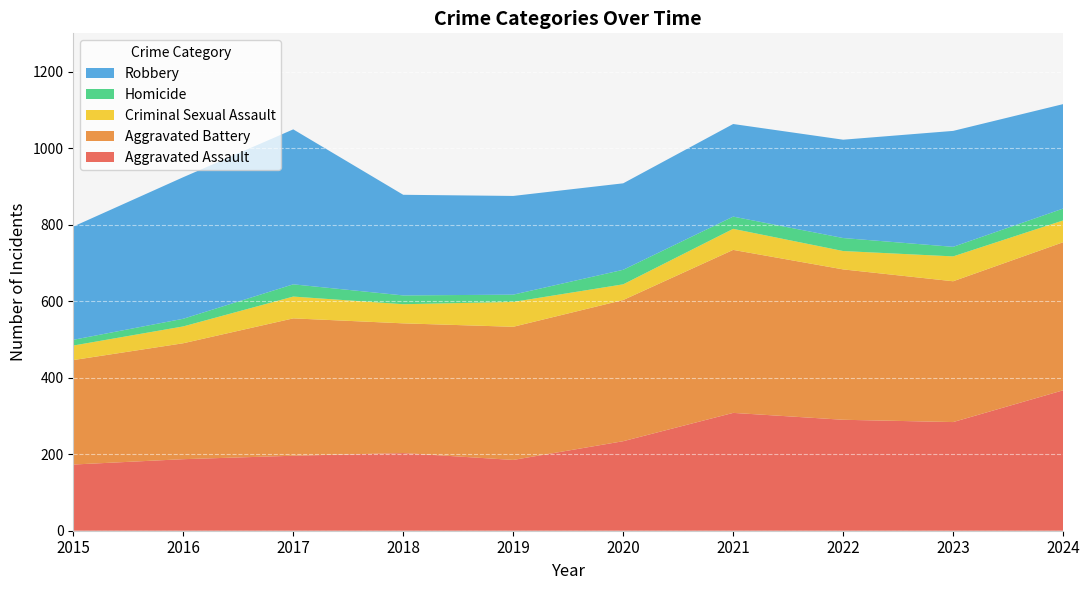

Reading left to right, extract all data points from this chart.

Aggravated Assault: 173	187	196	203	185	234	308	290	284	367
Aggravated Battery: 273	303	359	339	348	369	426	393	368	387
Criminal Sexual Assault: 38	44	57	50	65	41	55	48	65	57
Homicide: 15	20	32	23	19	38	32	34	25	31
Robbery: 296	370	405	263	258	226	242	257	303	273